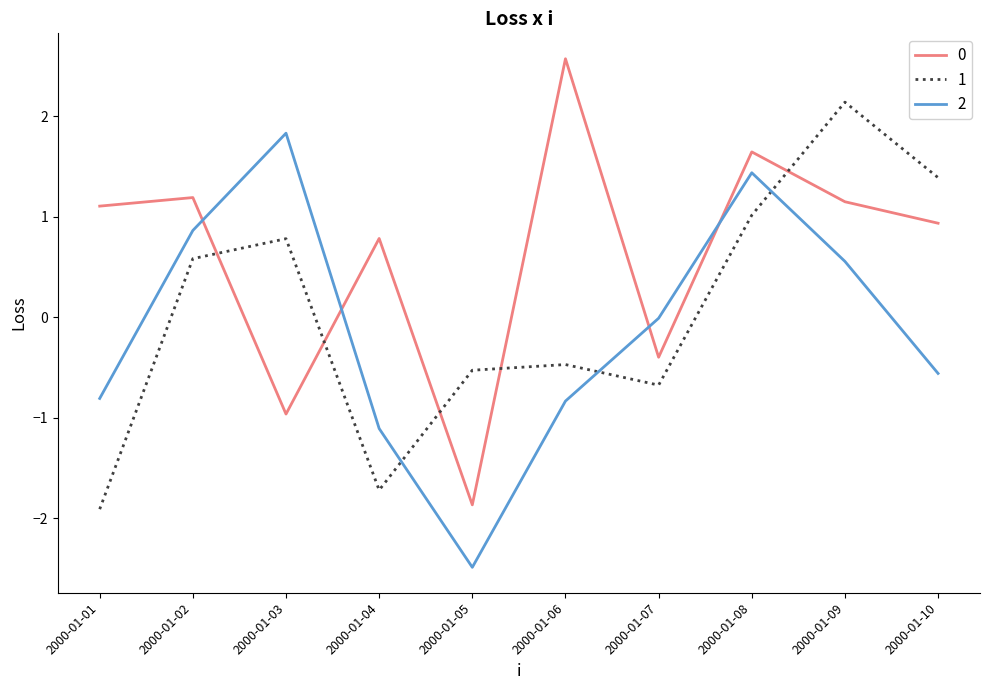

Does the chart display data point markers on the line(s)?

No